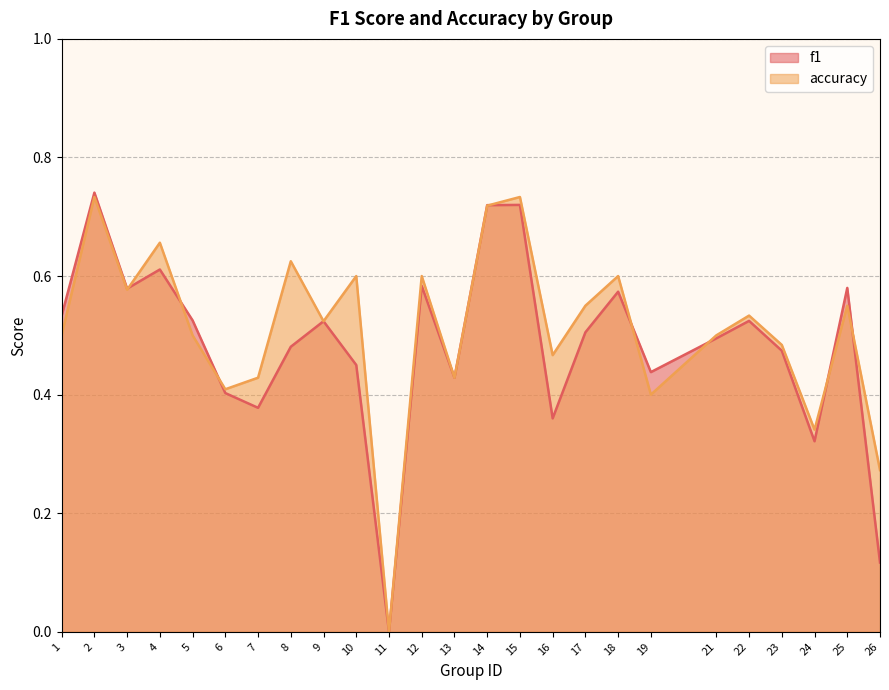

Between 2 and 18, which series saw the biggest shift?

f1